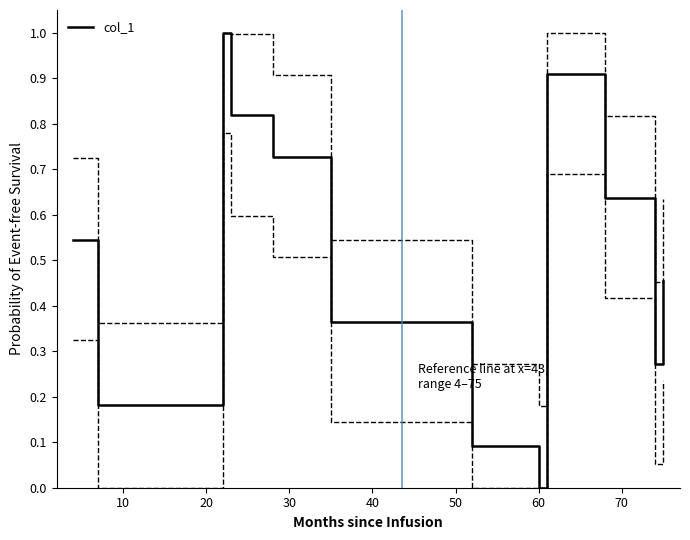

How many data points does each series have?

12